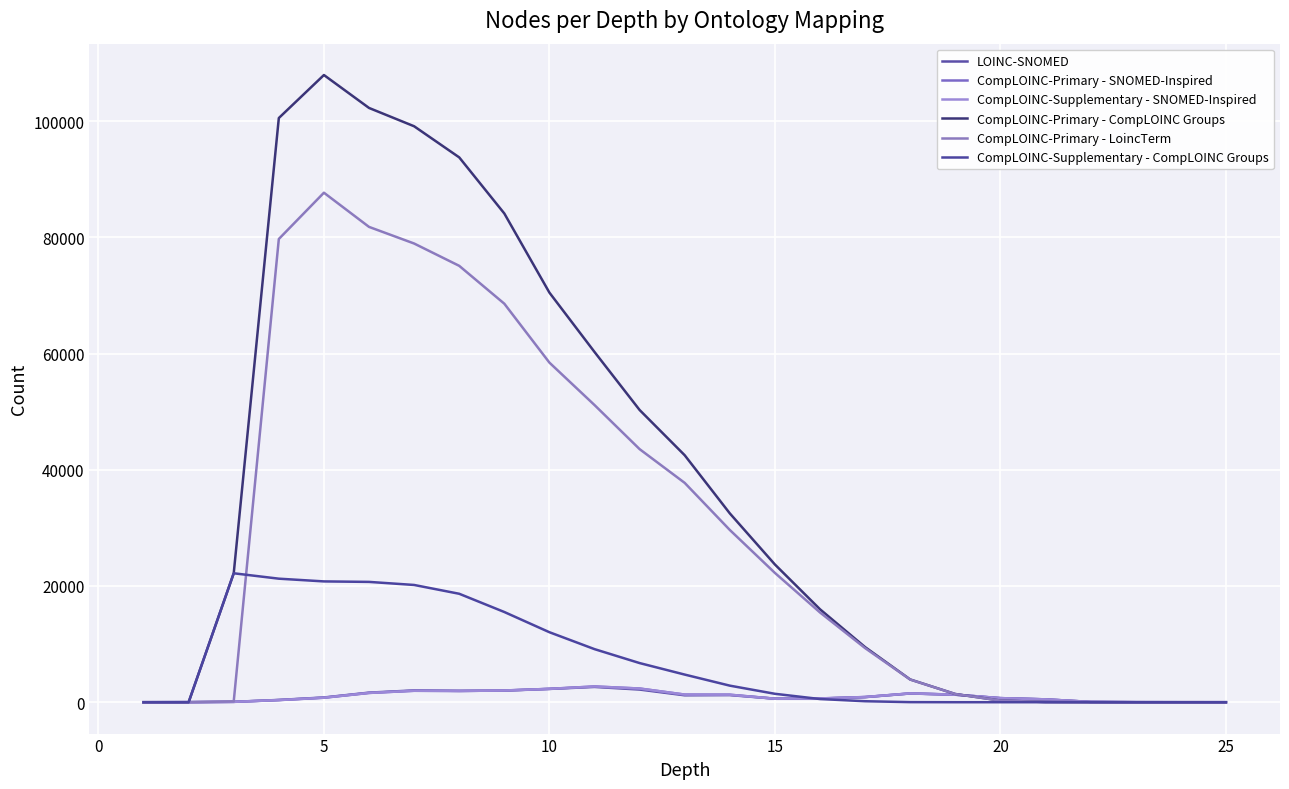

Does the chart have visible grid lines?

Yes